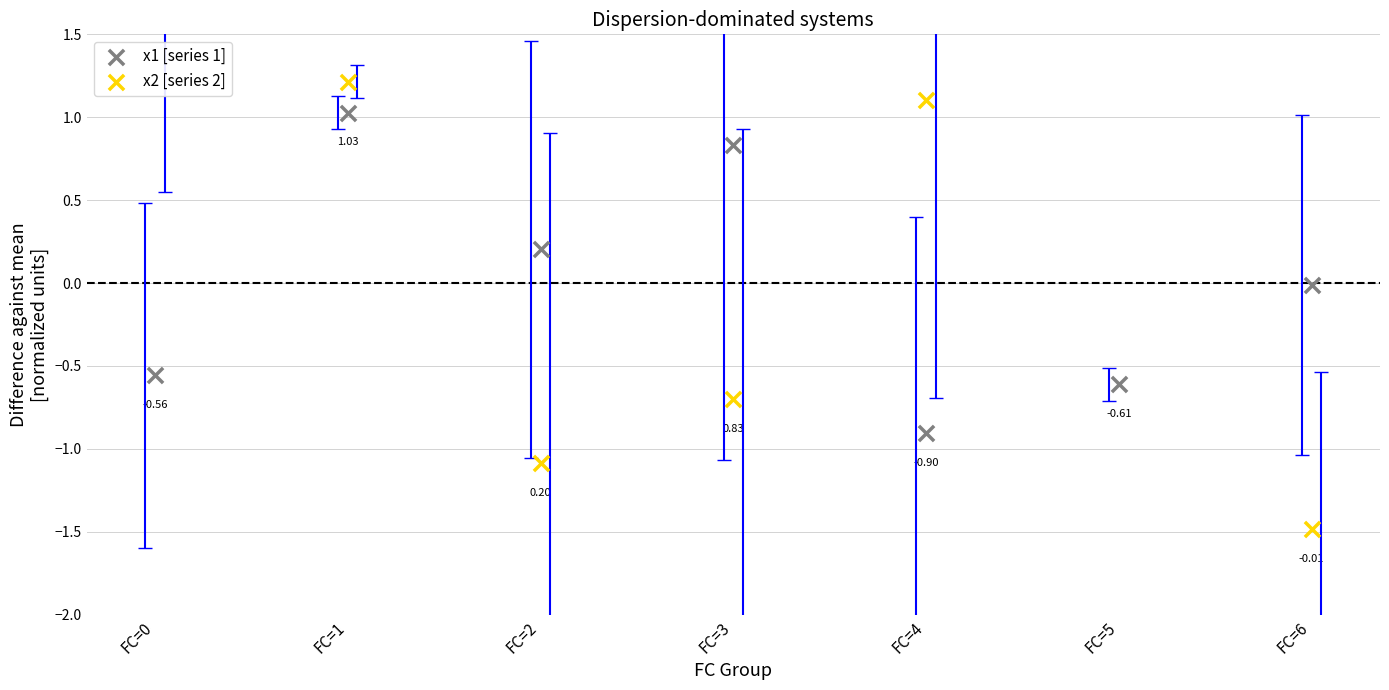

What is the total value across all series at FC=3?

0.1